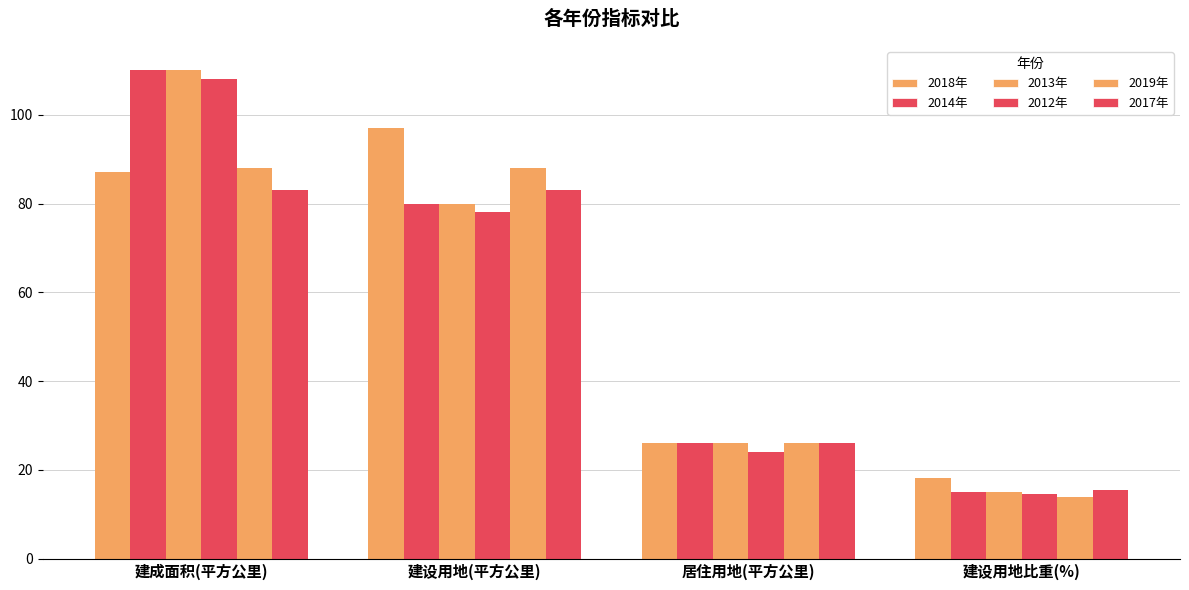

Which label corresponds to the largest value in the chart?

建成面积(平方公里)